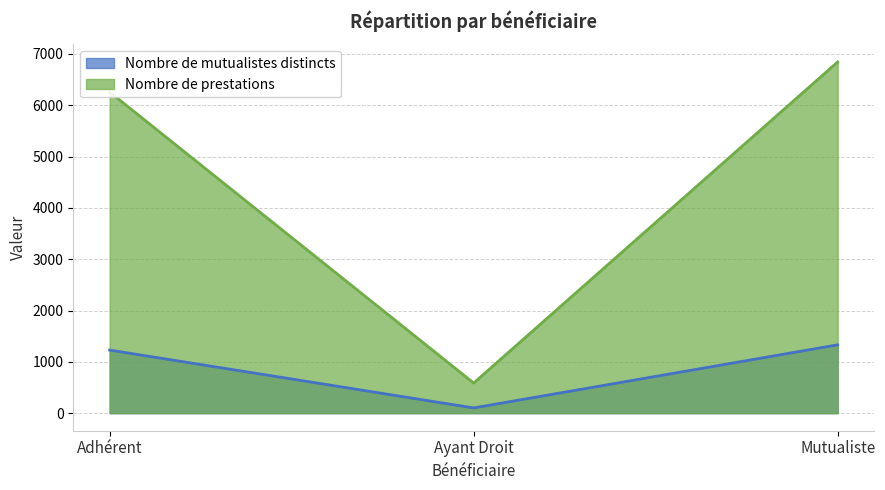

What is the label of the 3rd point from the left?

Mutualiste